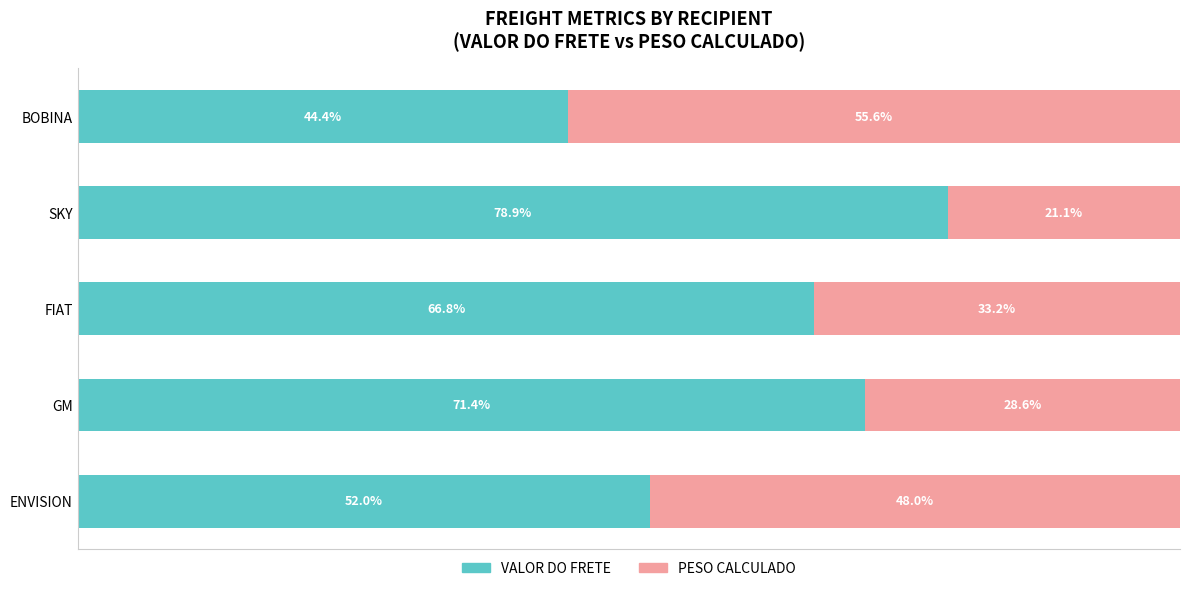

At which label does VALOR DO FRETE reach its minimum?

BOBINA